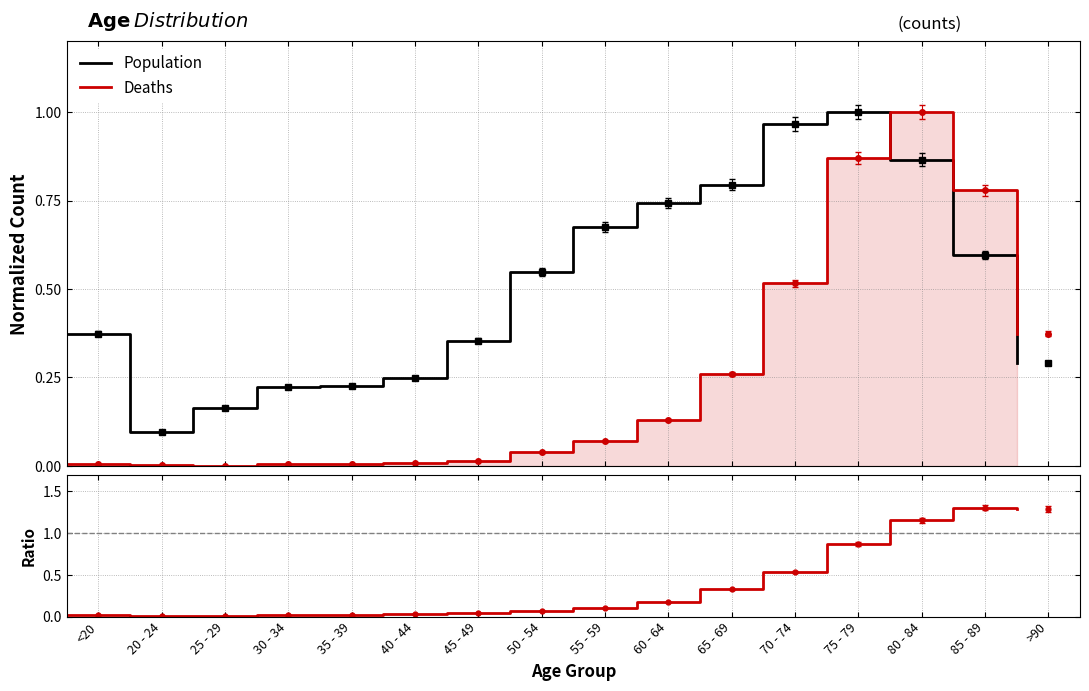

Which series changed the most between 60 - 64 and 80 - 84?

Deaths / Population